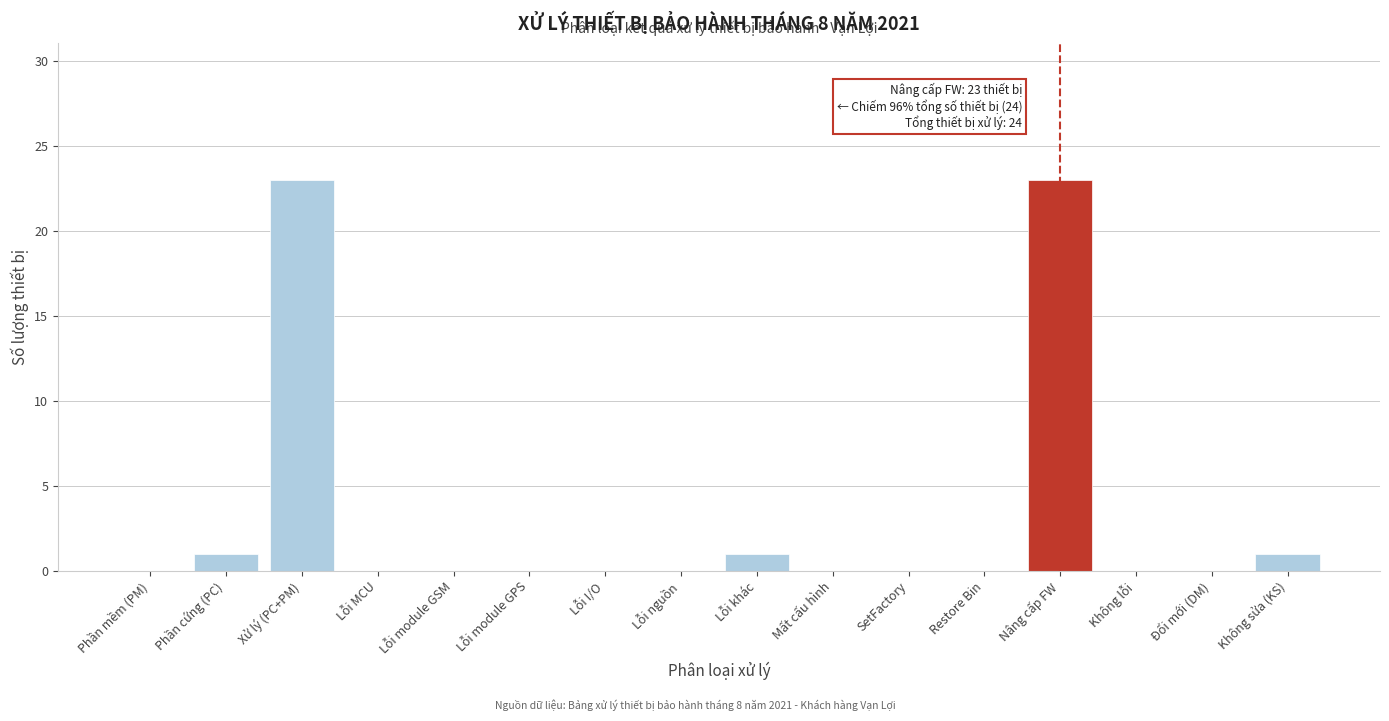

Reading left to right, list all the values displayed in this chart.

Phần mềm (PM)=0	Phần cứng (PC)=1	Xử lý (PC+PM)=23	Lỗi MCU=0	Lỗi module GSM=0	Lỗi module GPS=0	Lỗi I/O=0	Lỗi nguồn=0	Lỗi khác=1	Mất cấu hình=0	SetFactory=0	Restore Bin=0	Nâng cấp FW=23	Không lỗi=0	Đổi mới (DM)=0	Không sửa (KS)=1